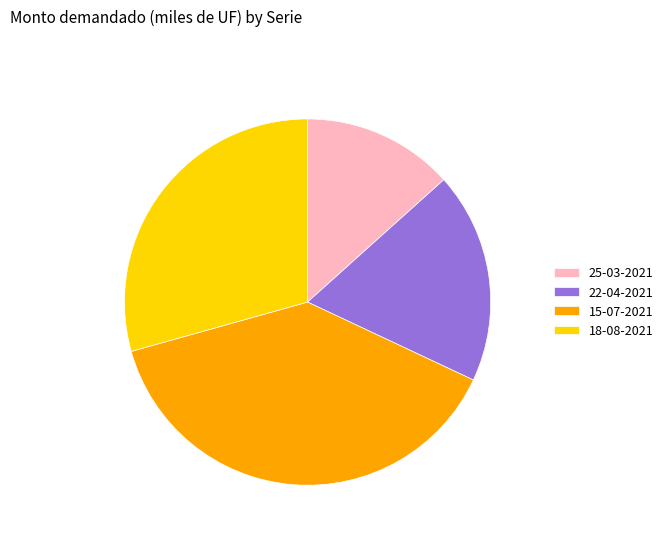

Is there a majority slice in this chart?

No